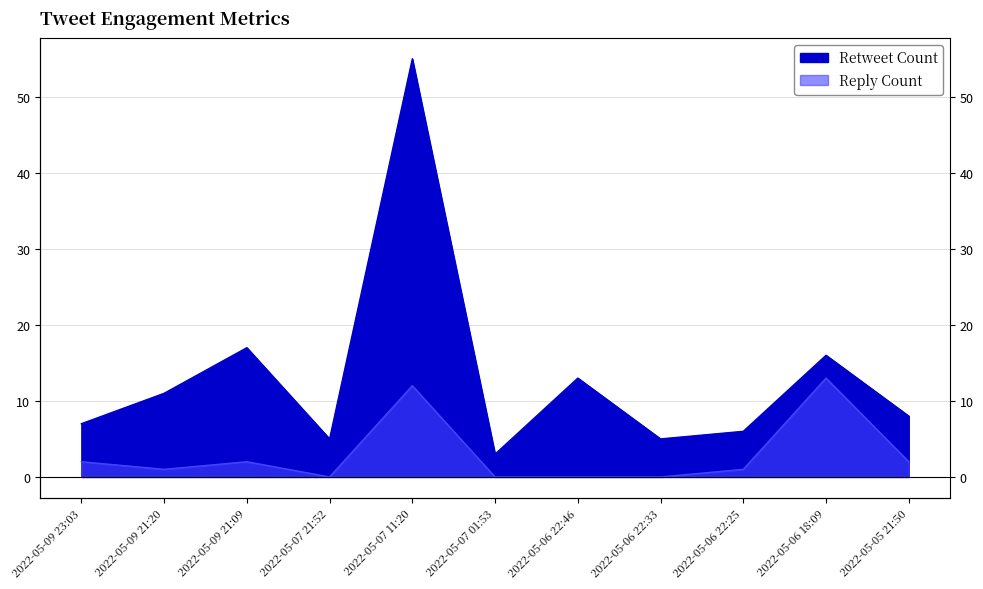

True or false: Reply Count and Retweet Count cross at least once.

False